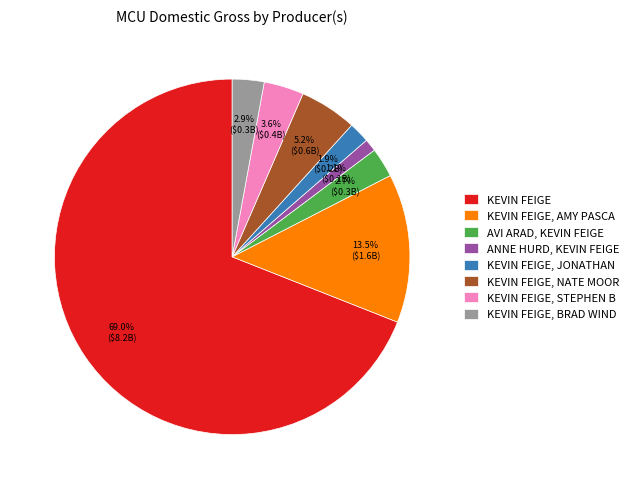

Do ANNE HURD, KEVIN FEIGE and KEVIN FEIGE, STEPHEN B together represent more than half of the pie?

No